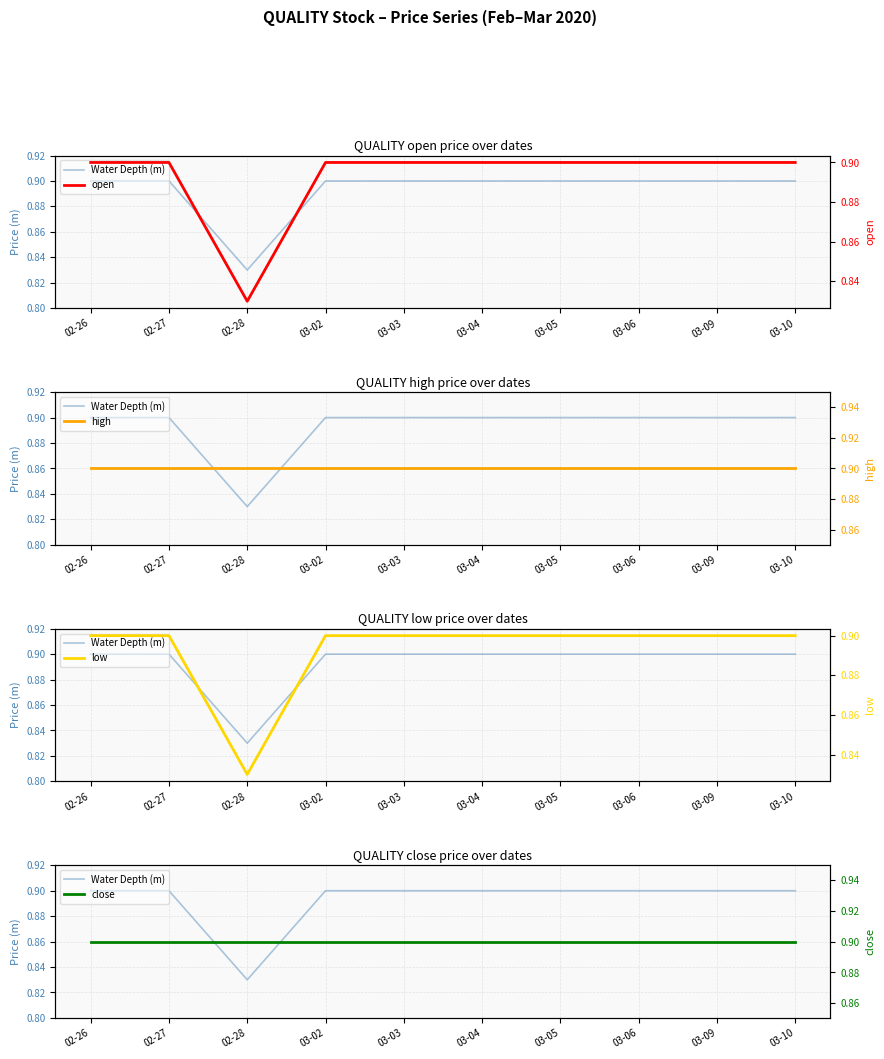

True or false: open and close cross at least once.

False